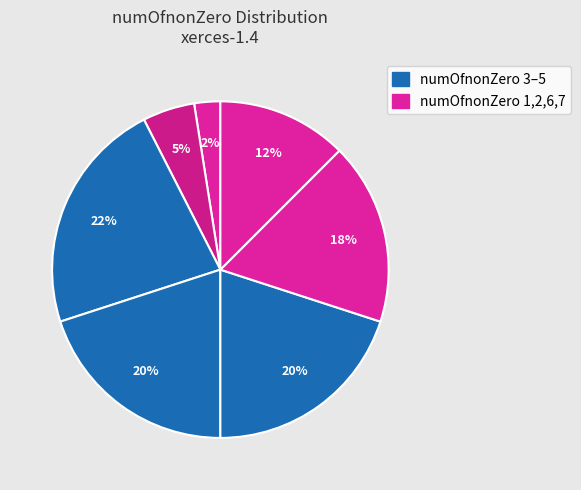

How many segments does this pie chart have?

7